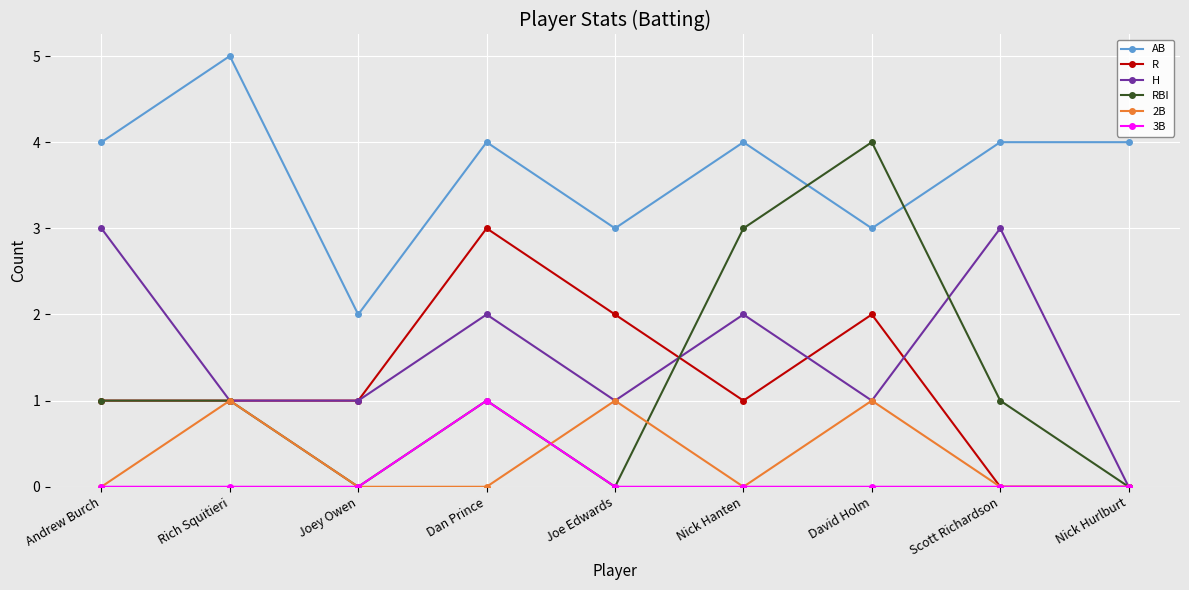

What is the sum of all AB values?

33